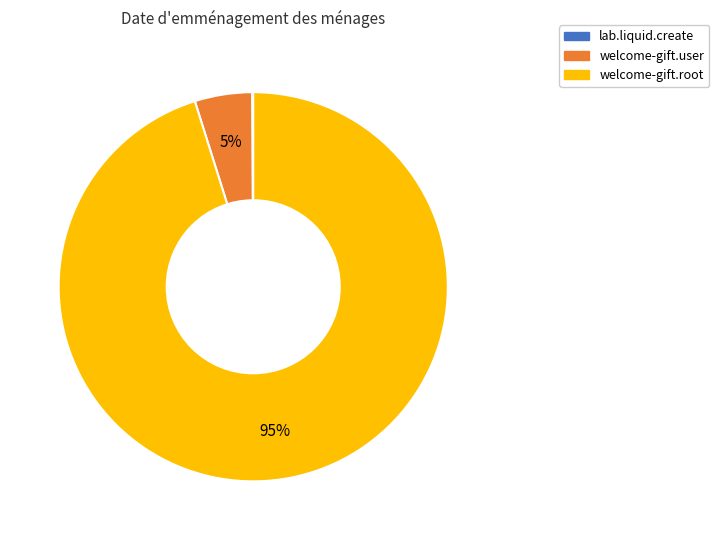

To the nearest percent, what is the difference between the largest and smallest slice percentages?

95%